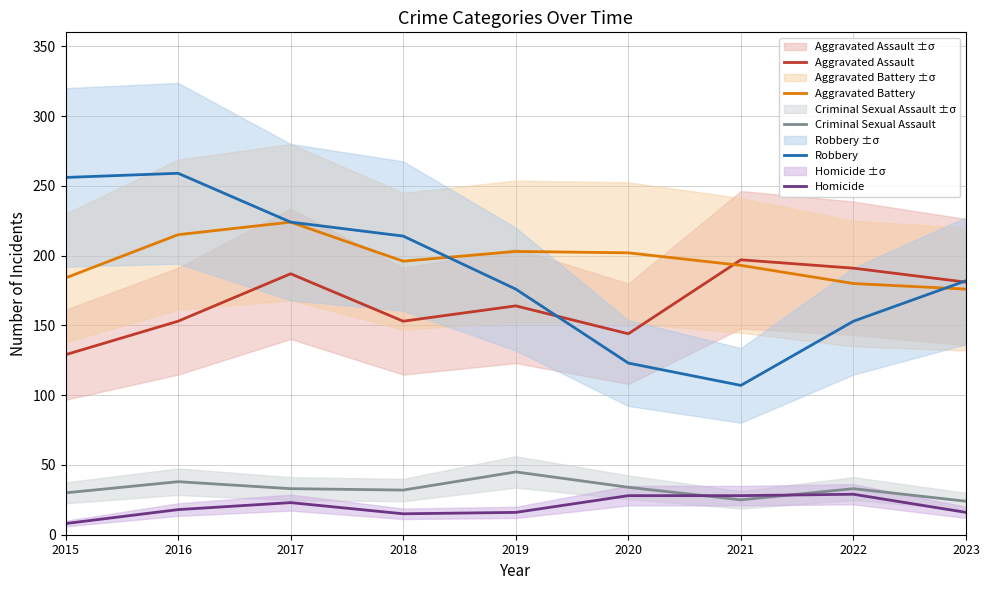

At which label does Robbery first exceed 182?

2015